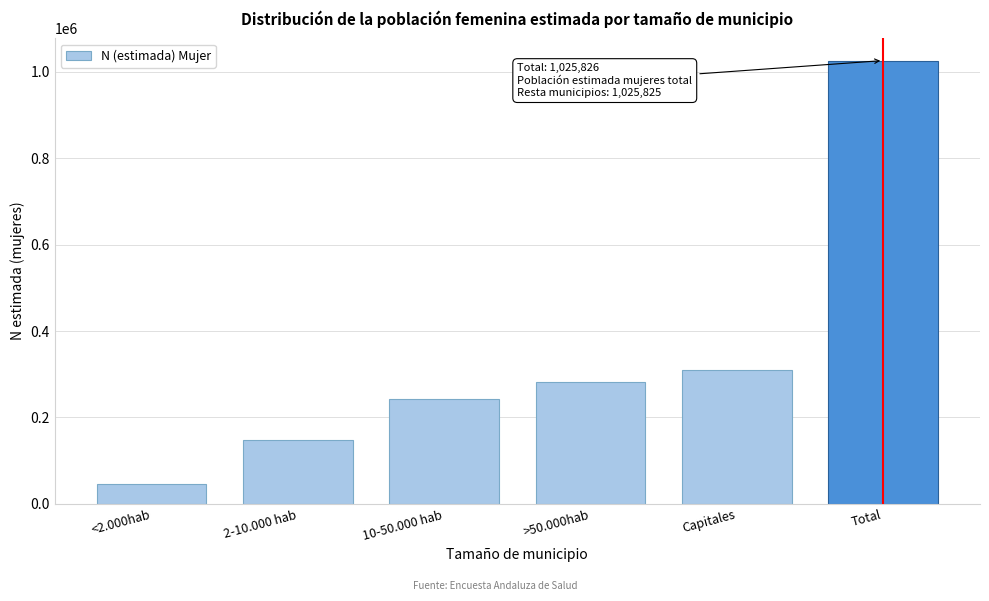

Reading left to right, what are all the values shown in this chart?

<2.000hab=45421	2-10.000 hab=146842	10-50.000 hab=242895	>50.000hab=281114	Capitales=309553	Total=1025826